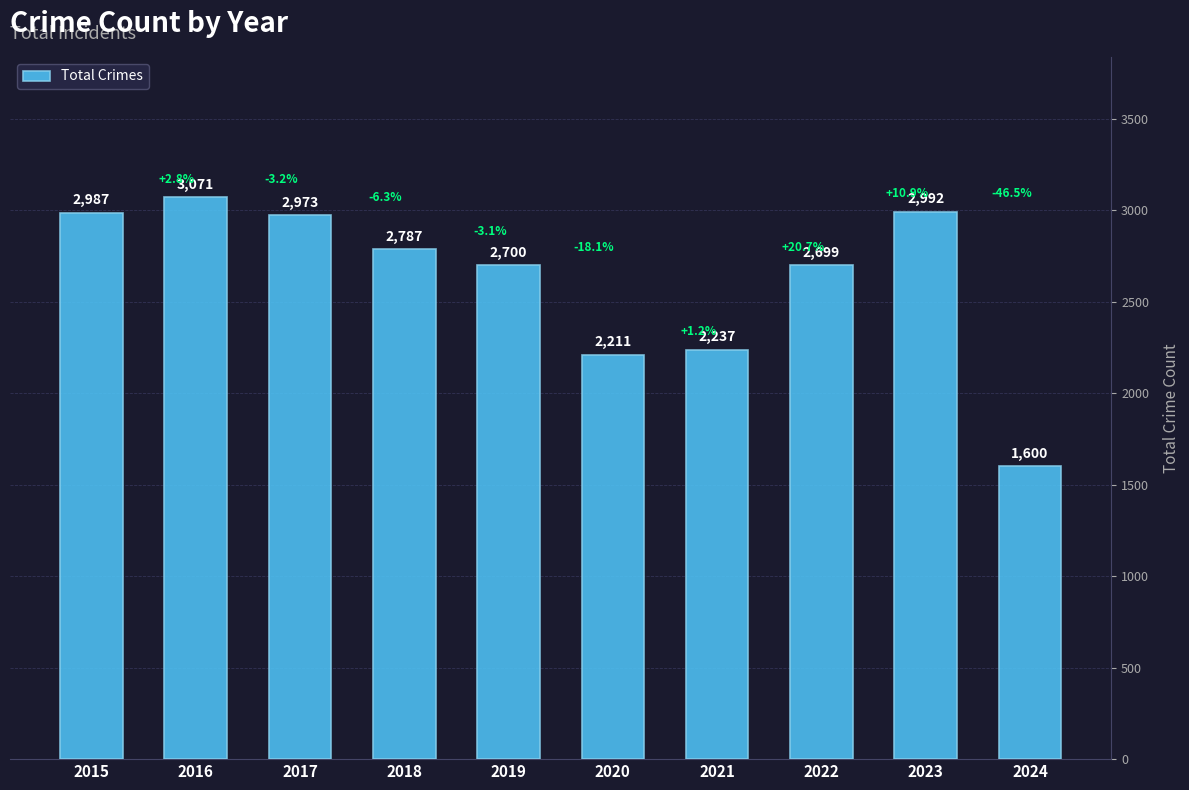

What is the minimum value shown in the chart?

1600